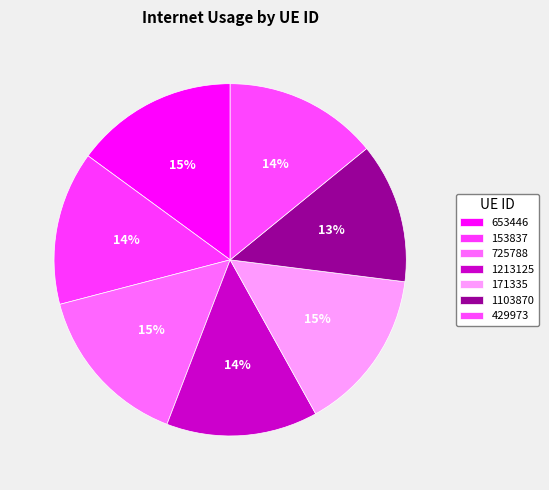

How many slices are in this pie chart?

7